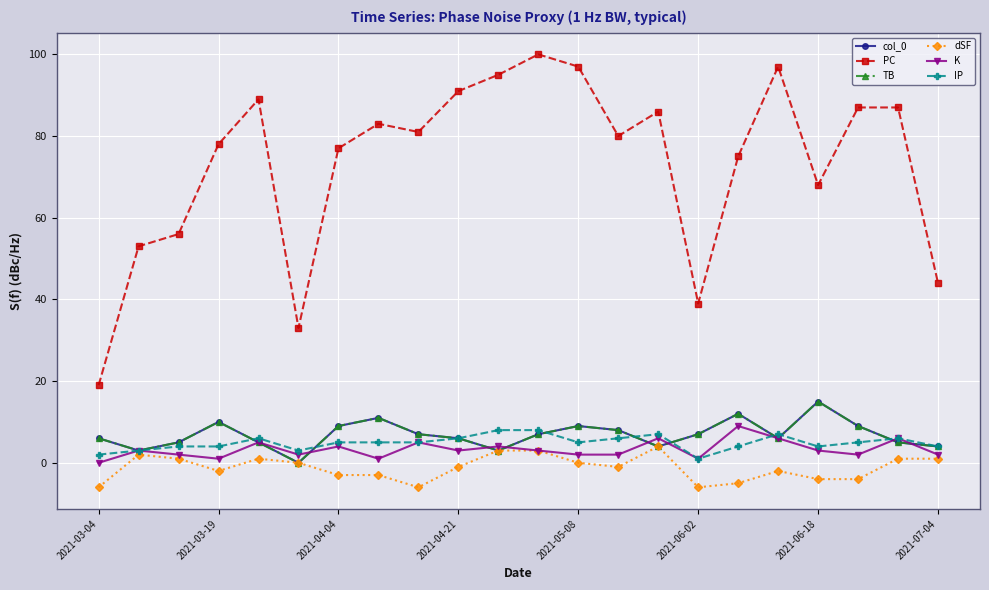

Is this an area chart (filled region under the line)?

No